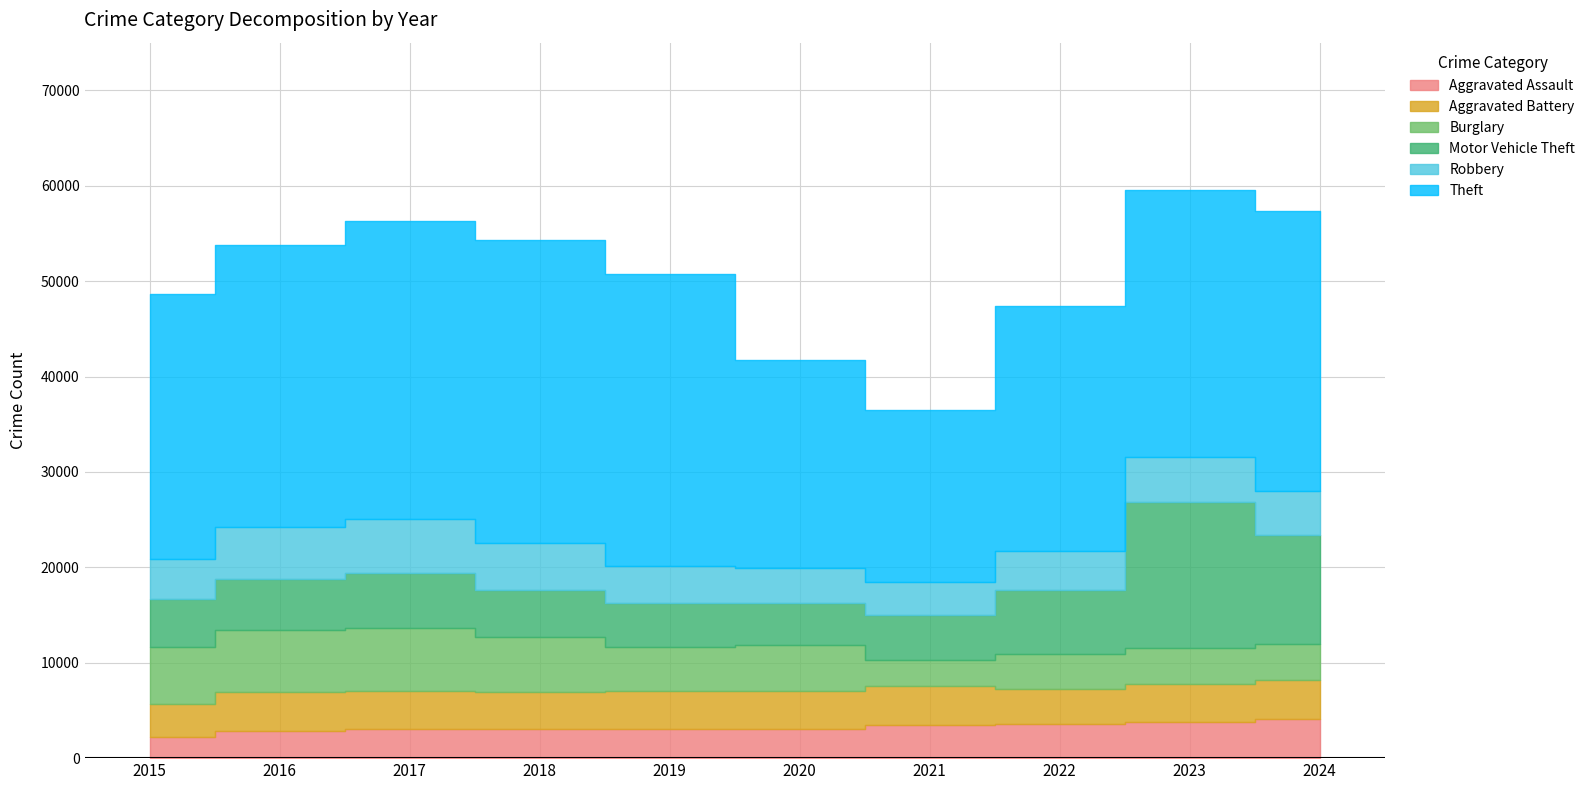

What are all the series names shown in the legend?

Aggravated Assault, Aggravated Battery, Burglary, Motor Vehicle Theft, Robbery, Theft